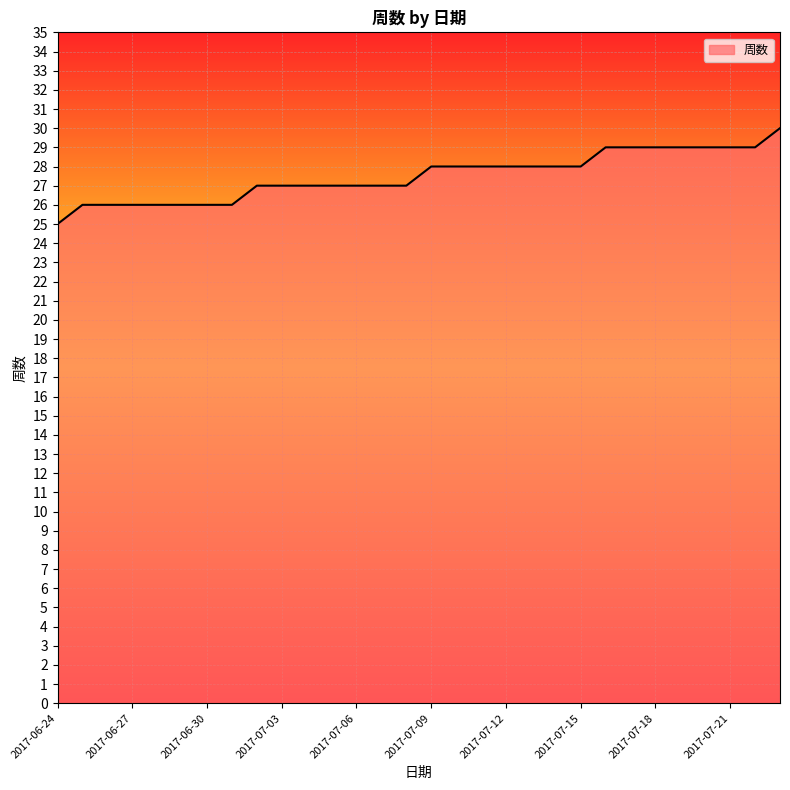

How many lines are shown in the chart?

1